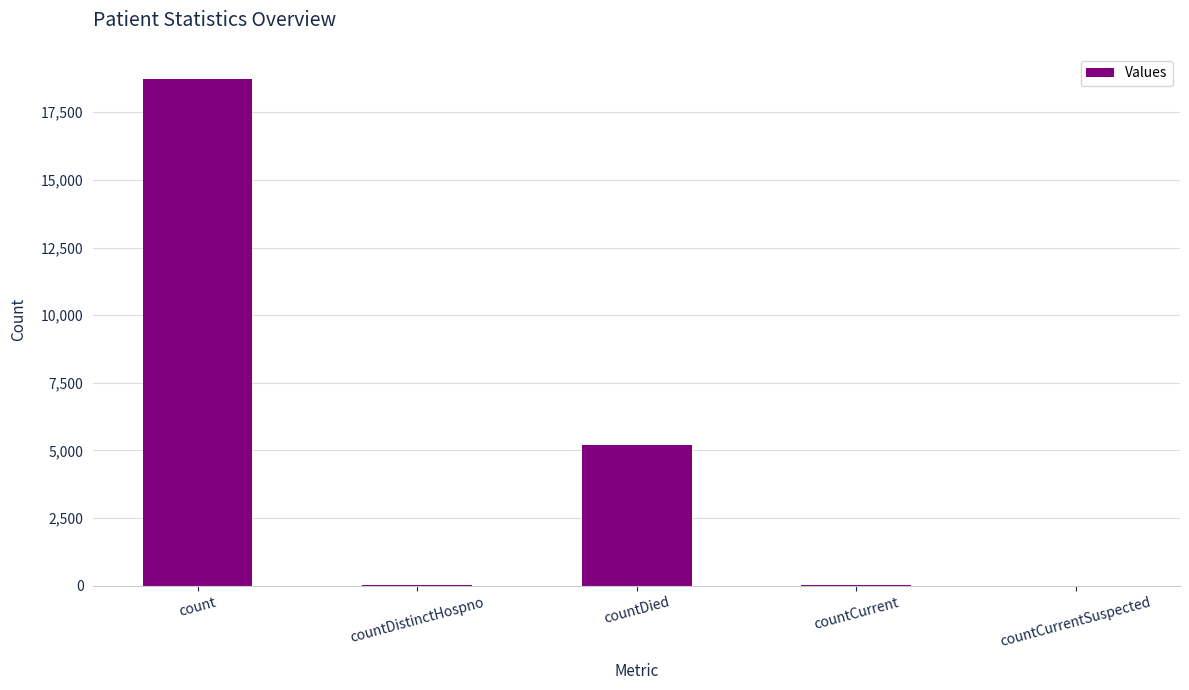

Where is the data nearest to the value 9362?

countDied